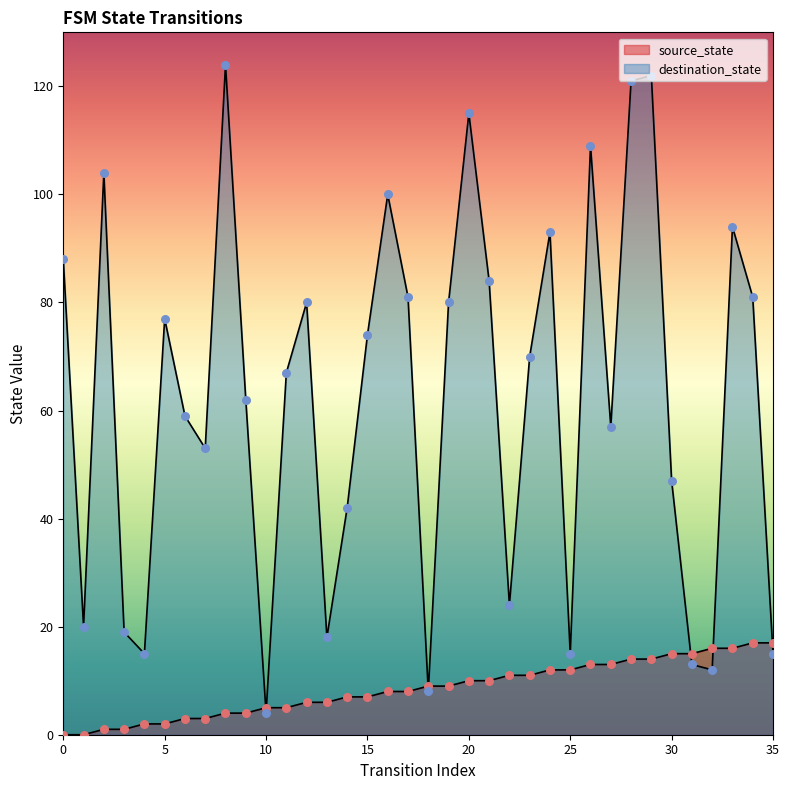

Which series has the largest total across all categories?

destination_state